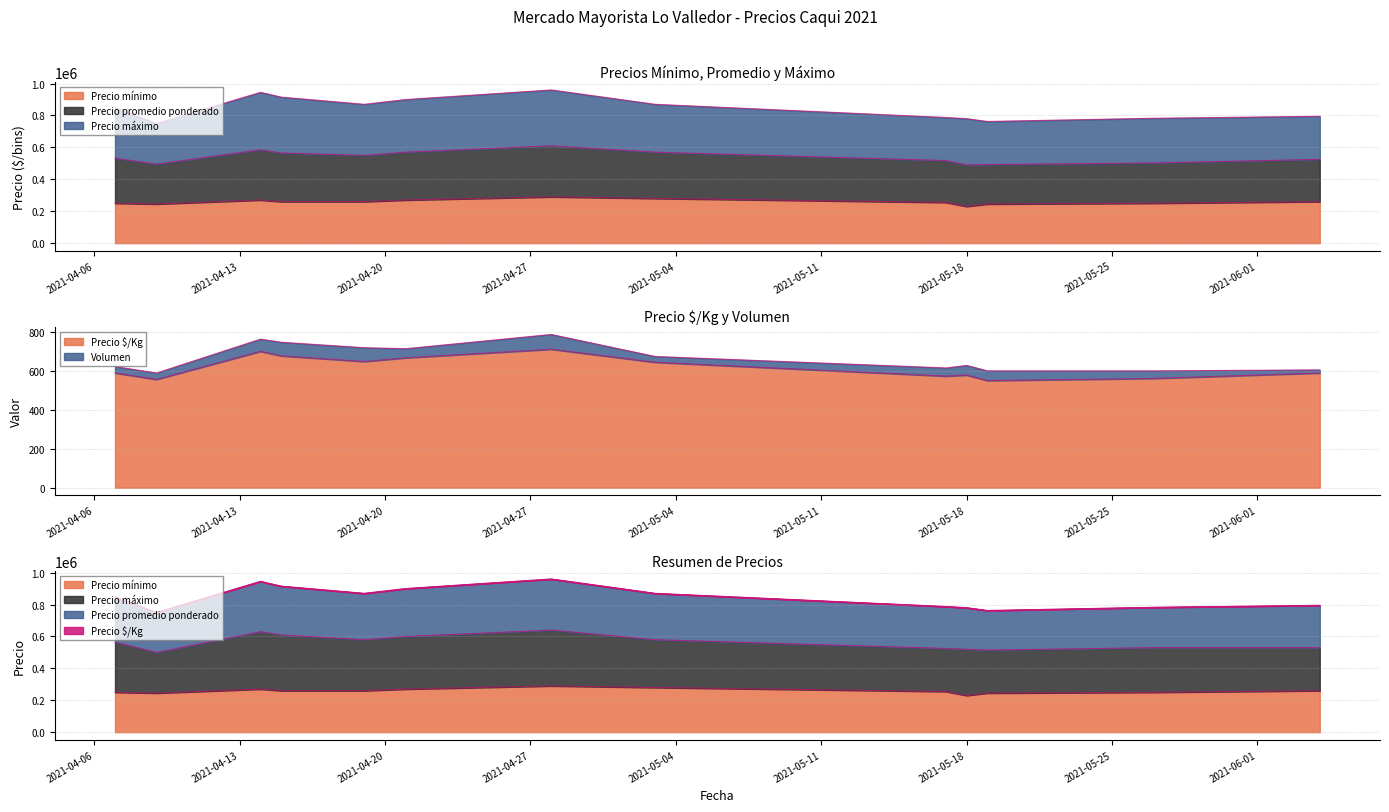

What is the maximum value for Precio $/Kg?

711